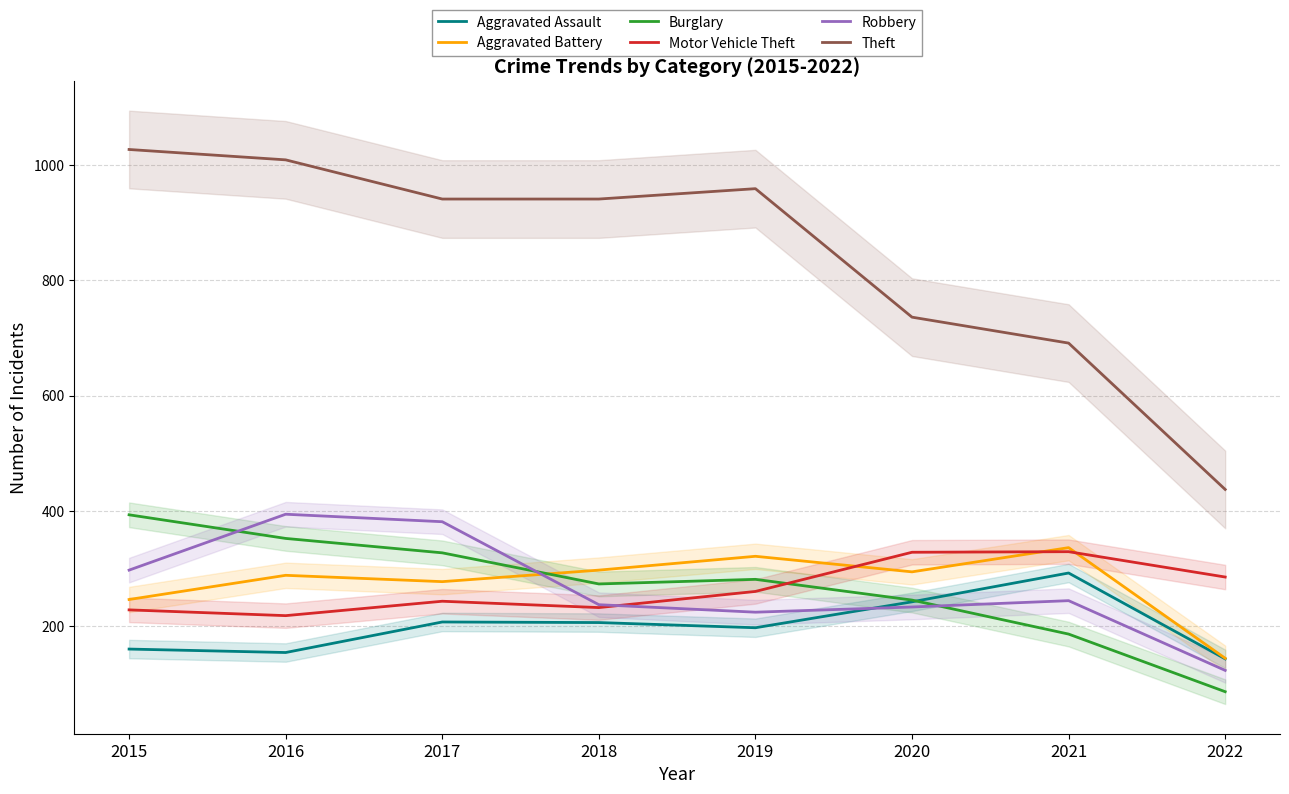

At which label does Aggravated Assault first exceed 206?

2017